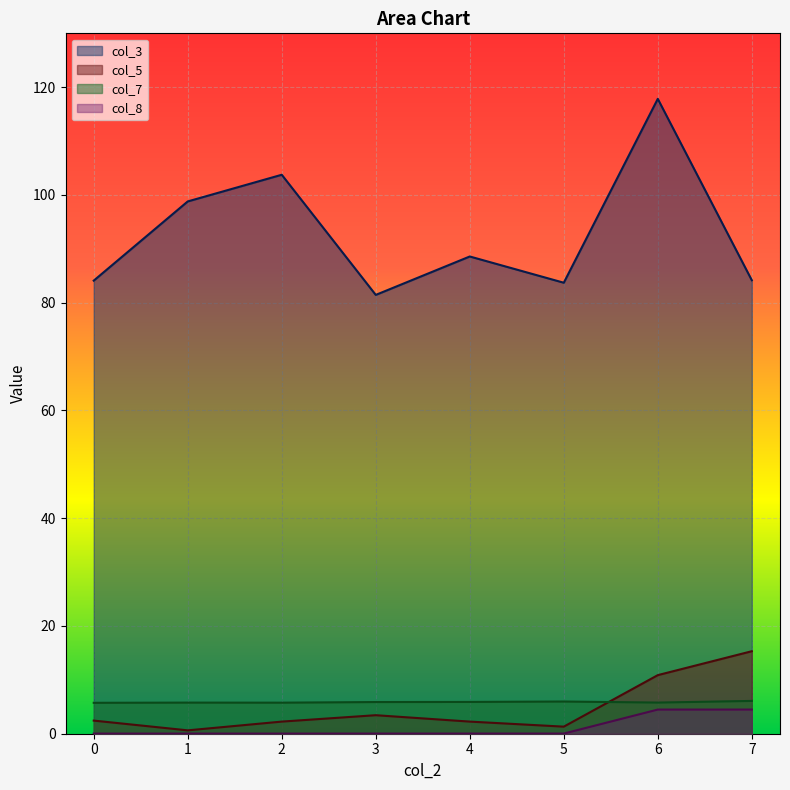

Between which two adjacent categories do col_7 and col_5 first intersect?

5 and 6